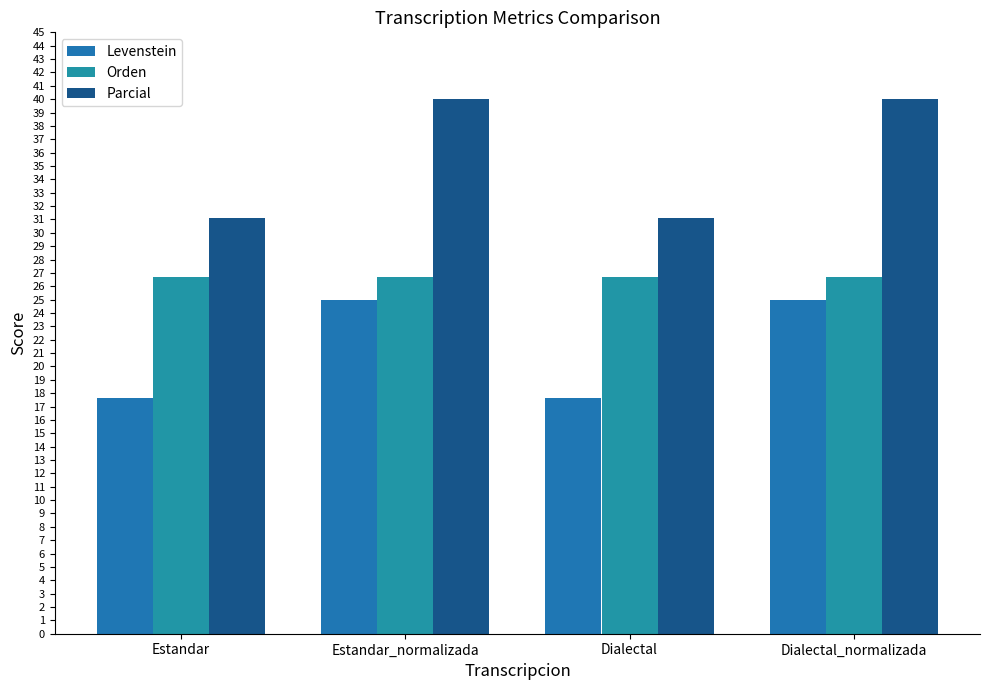

What is the sum of all Levenstein values?

85.3